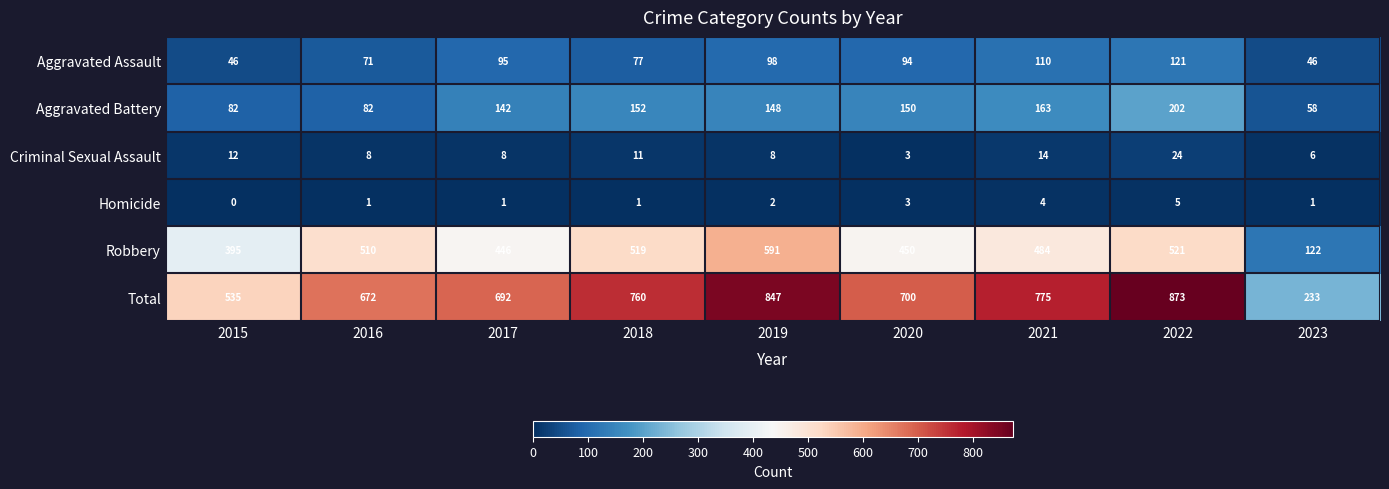

The value of Homicide at 2019 is 3. True or false?

False